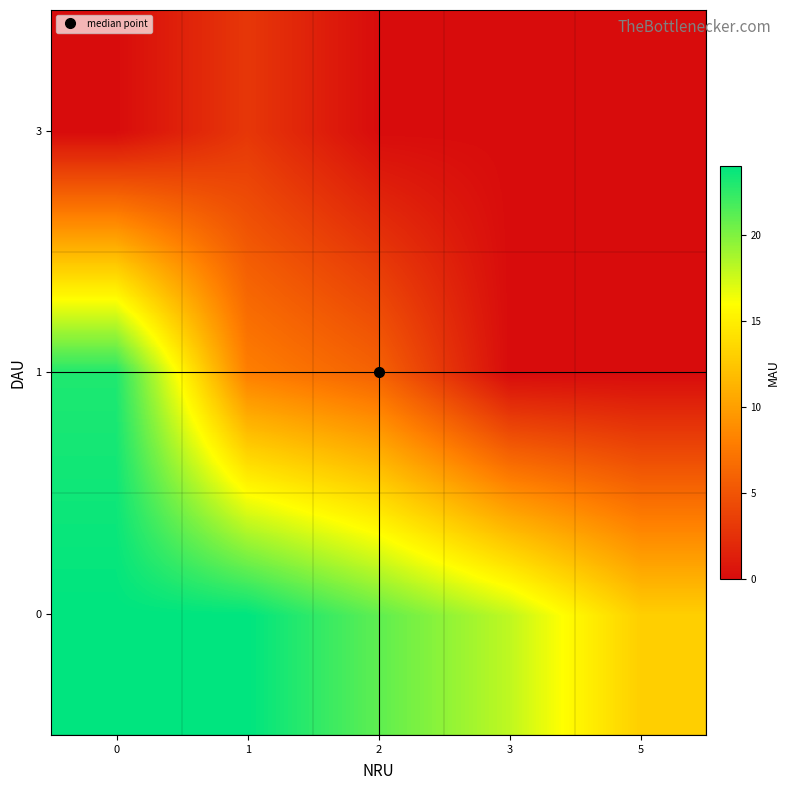

Reading right to left, transcribe all the data shown in this chart.

0: 5=13	3=18	2=21	1=24	0=24
1: 5=0	3=0	2=6	1=8	0=23
3: 5=0	3=0	2=0	1=3	0=0